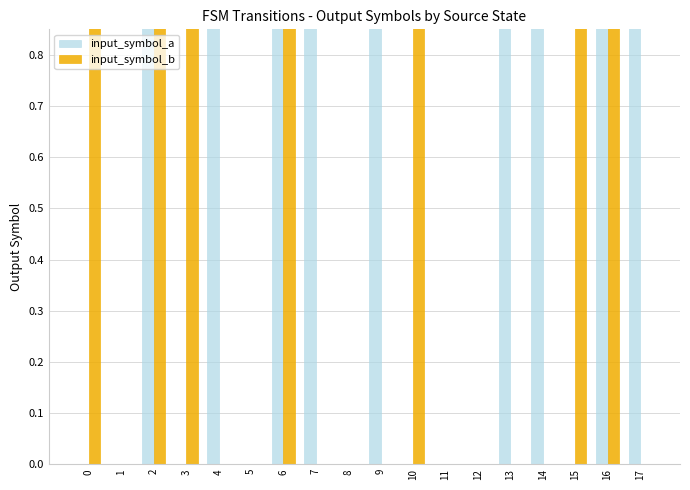

What is the maximum value for input_symbol_b?

1